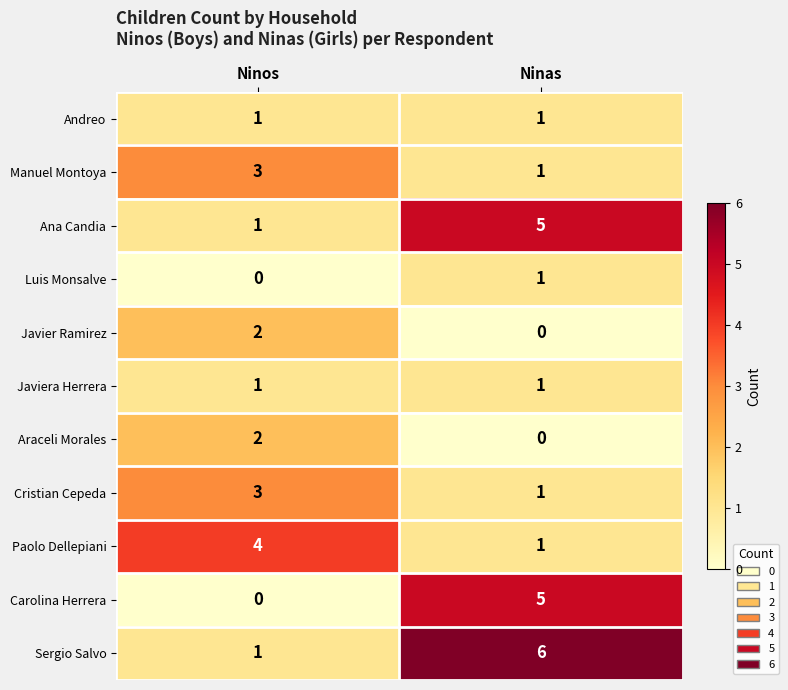

Which series has the largest total across all categories?

Sergio Salvo